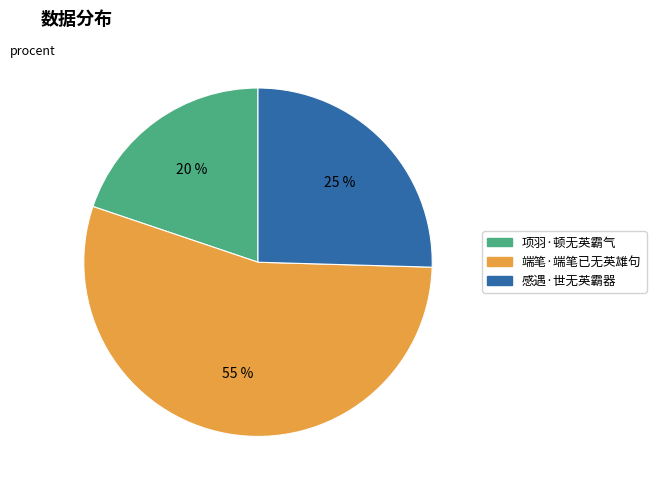

To the nearest percent, what is the difference between the largest and smallest slice percentages?

35%